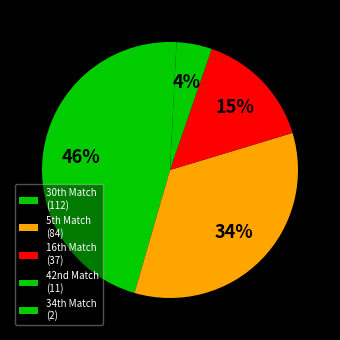

Which slice is the smallest?

34th Match (2)